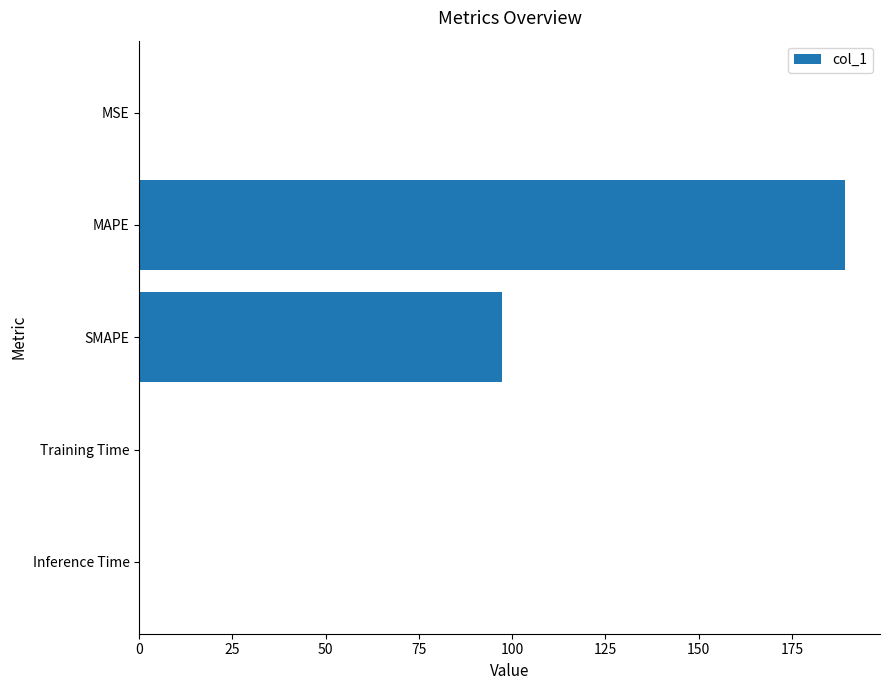

What is the sum of all values?

287.0